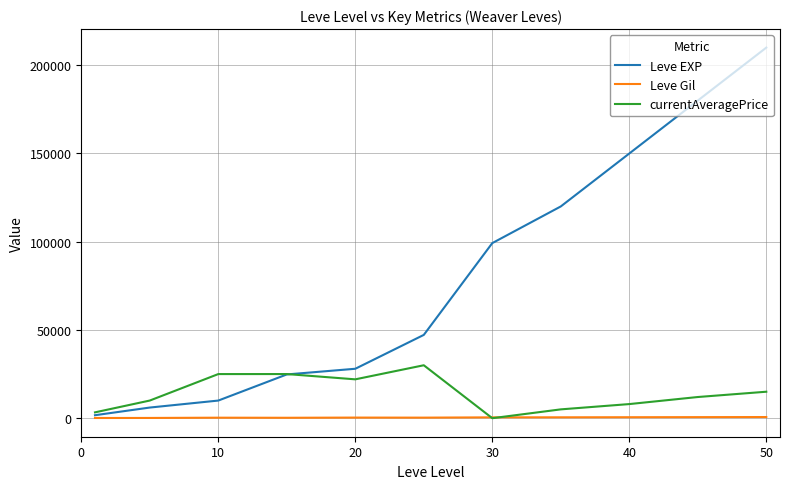

True or false: Leve EXP has more than 0 interior local peaks.

False